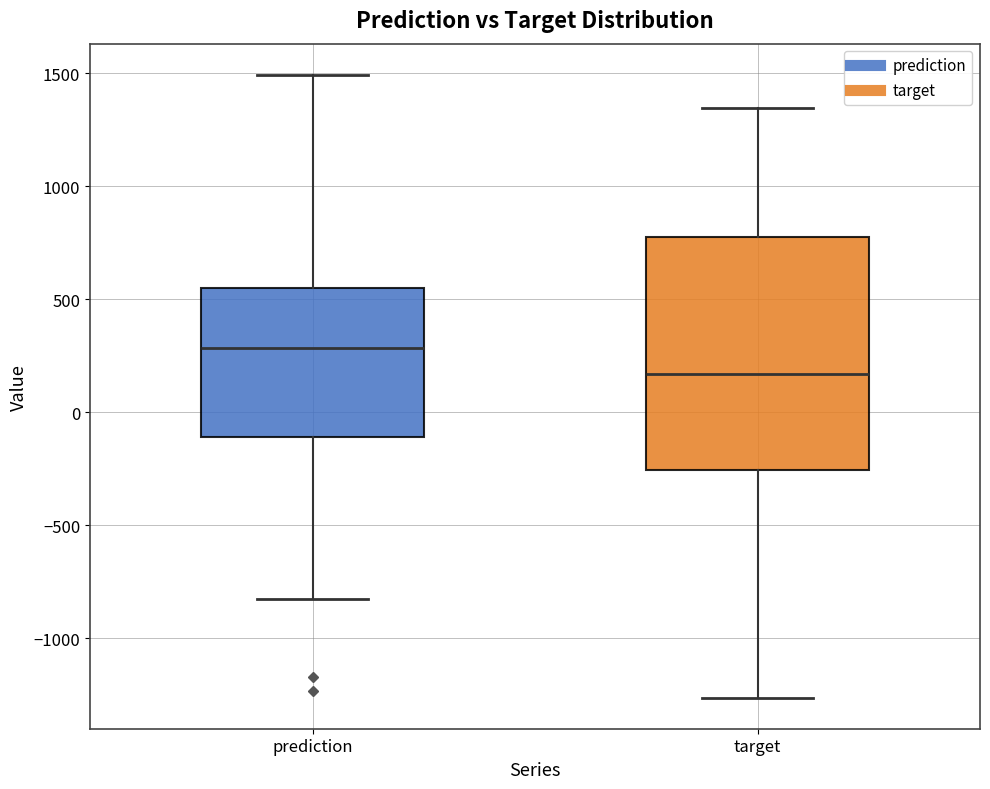

Reading left to right, transcribe this box plot: for each box, give where its median line is, the range the box spans, and where its two whiskers end, as read against the y-axis. The values are not printed on the chart, so give them approximately, as read against the axis.

prediction: median 300, box -100 to 550, whiskers -850 to 1500
target: median 150, box -250 to 750, whiskers -1250 to 1350